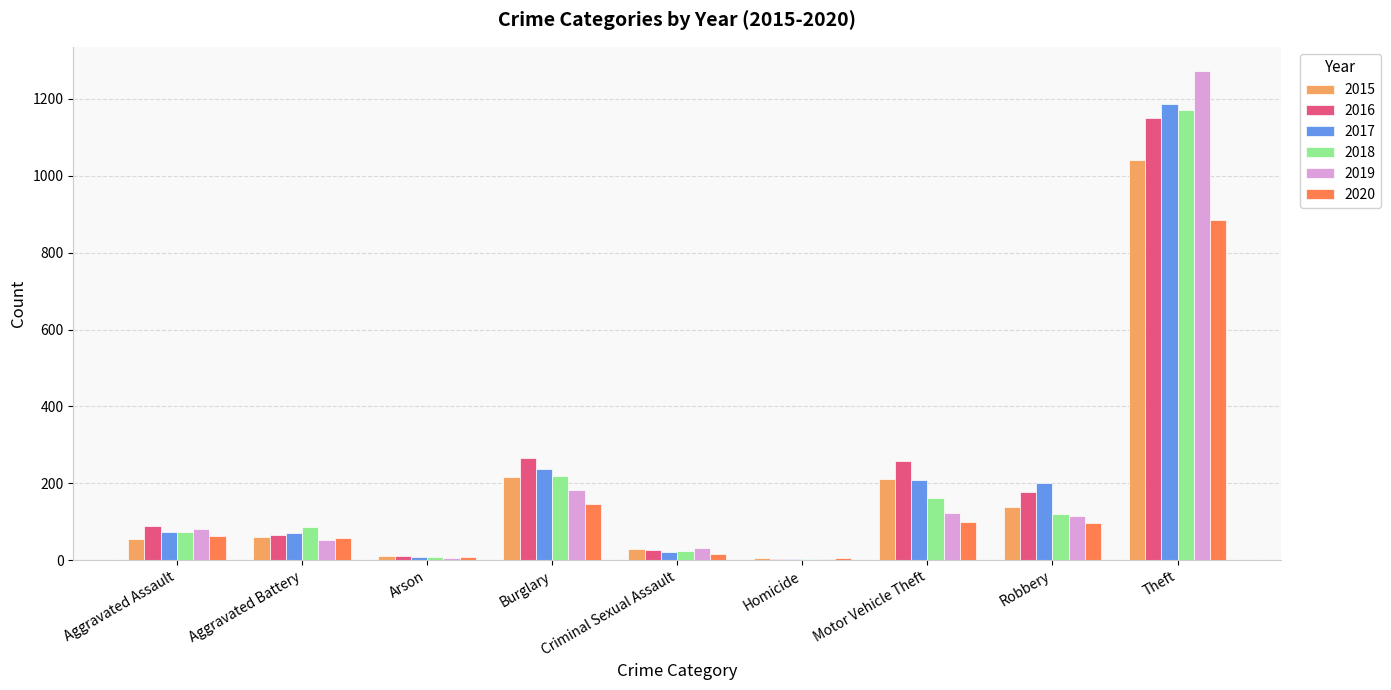

Is the value of 2017 at Motor Vehicle Theft greater than the value of 2016 at Aggravated Assault?

Yes